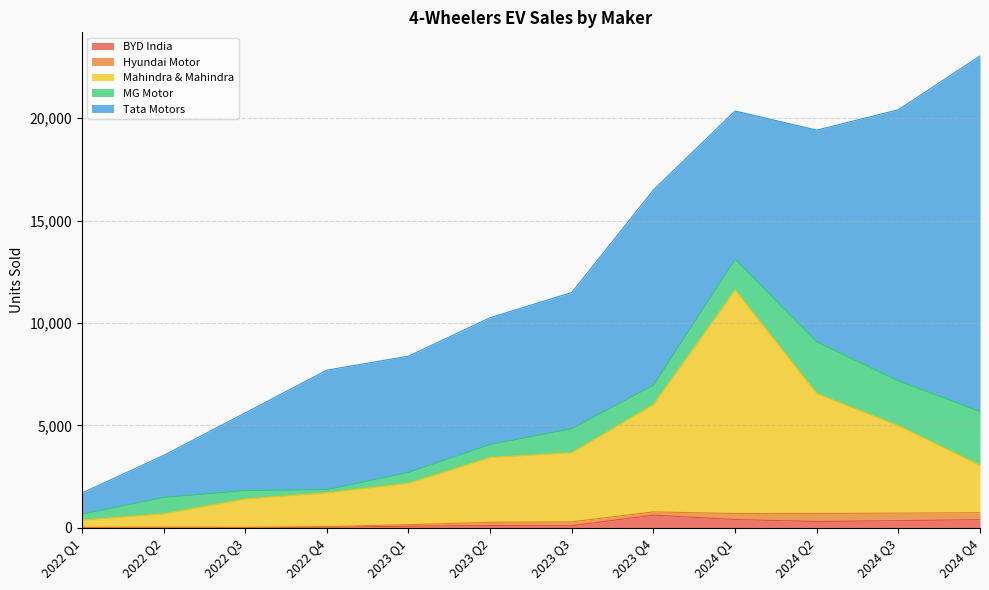

True or false: Tata Motors and Hyundai Motor intersect in this chart.

False